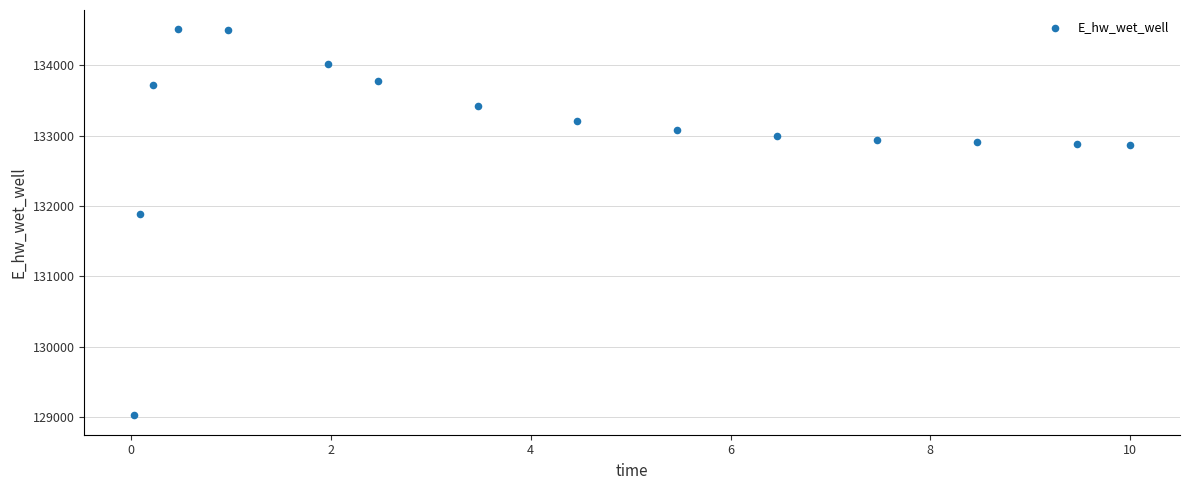

What is the range of X values (max minus min)?

10.0